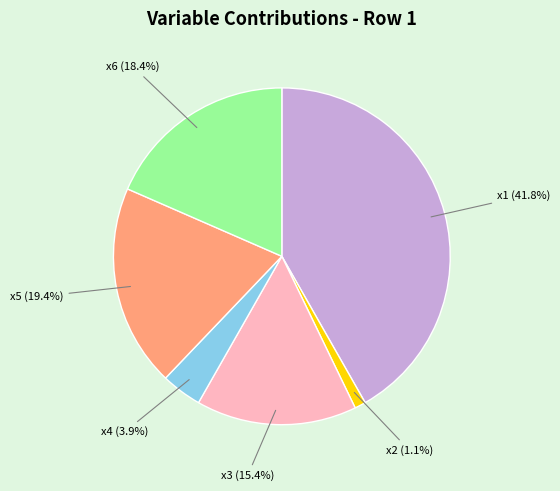

Which slice is the largest?

x1